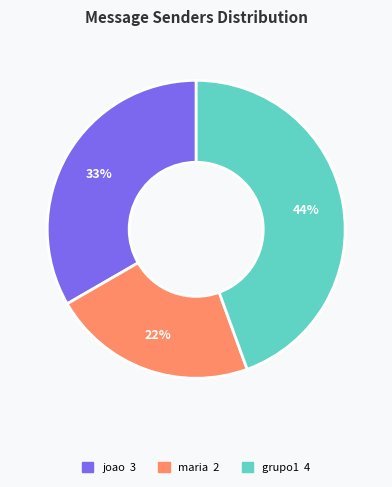

Rank the categories by value from lowest to highest.

maria, joao, grupo1